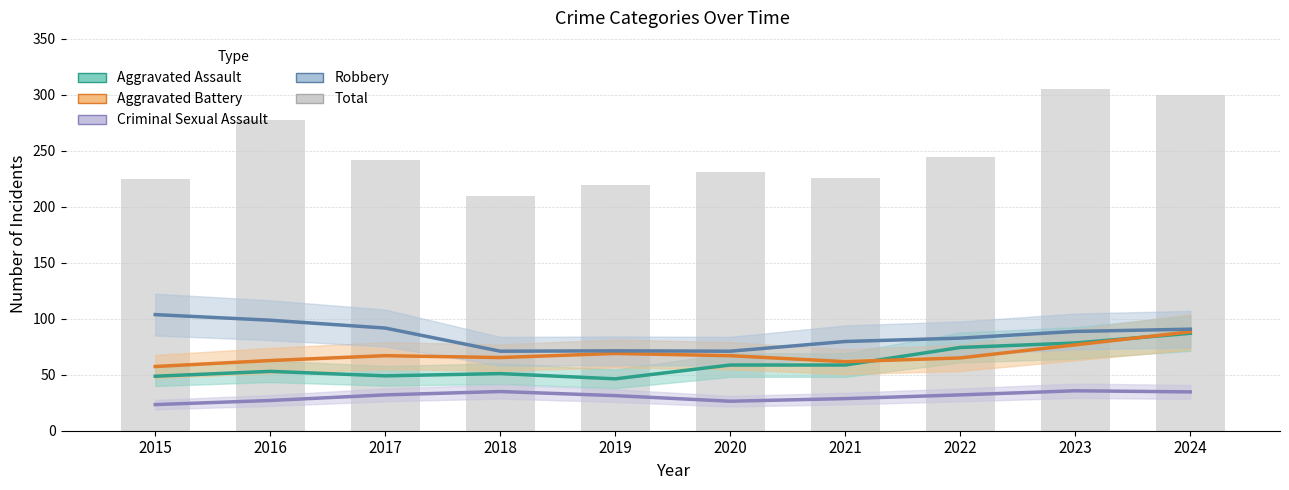

List the labels in order of Aggravated Assault value, largest first.

2024, 2023, 2022, 2020, 2021, 2016, 2018, 2017, 2015, 2019